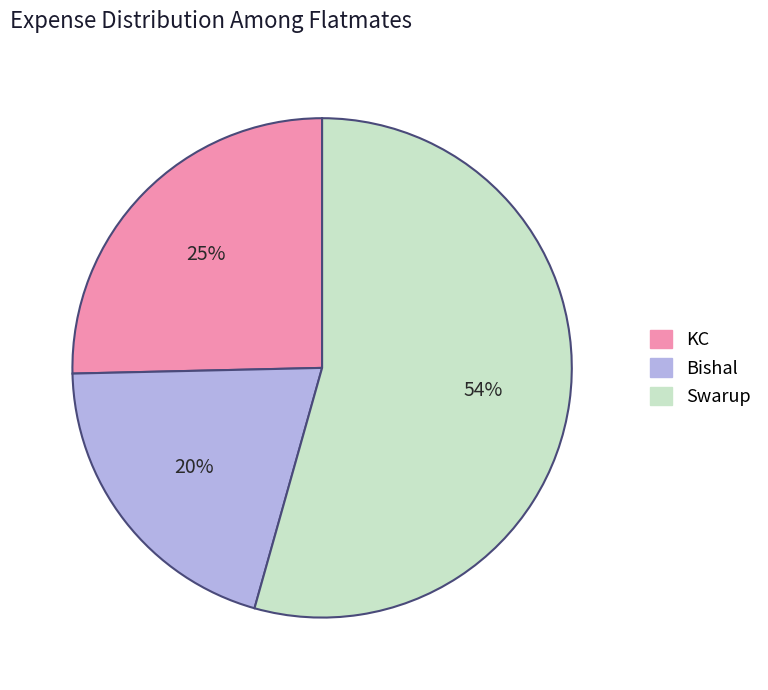

True or false: KC accounts for 25% of the total.

True